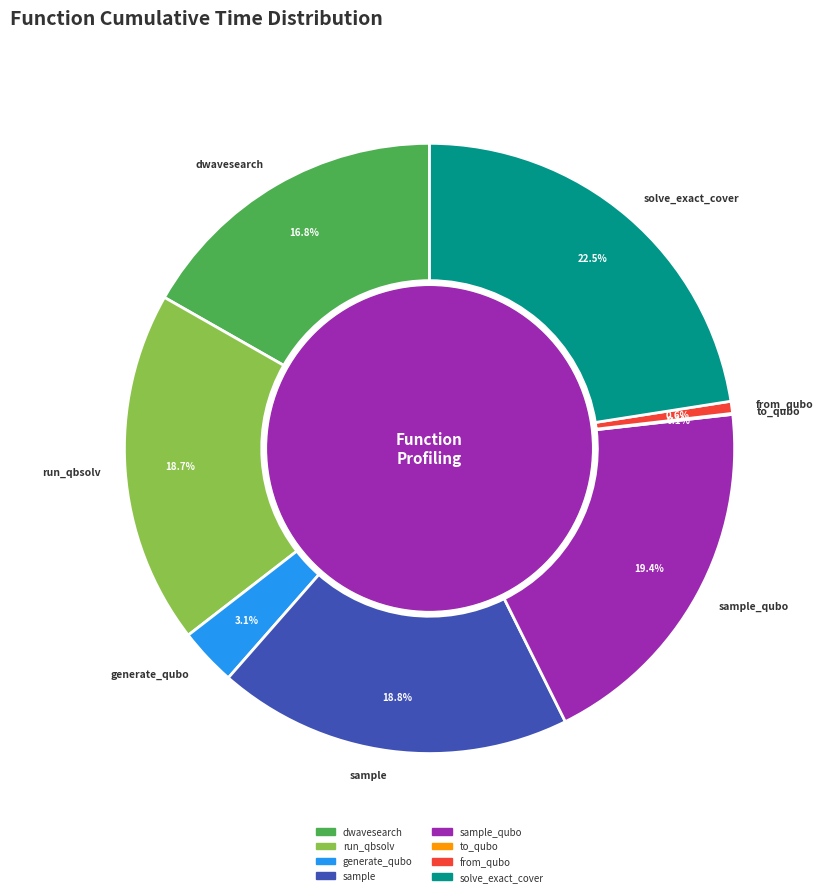

Which has a higher value, generate_qubo or solve_exact_cover?

solve_exact_cover